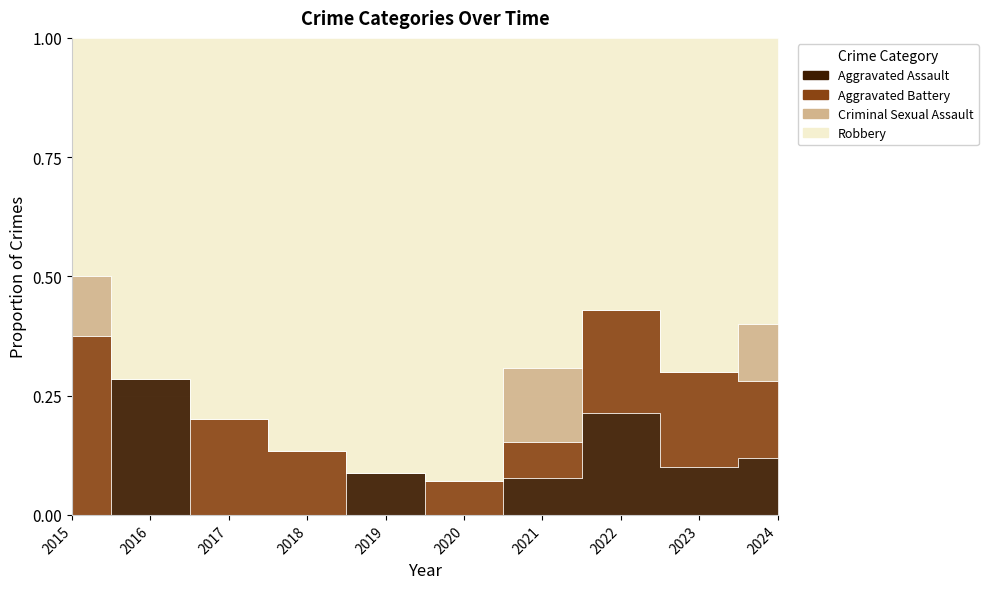

Reading left to right, list all the values displayed in this chart.

Aggravated Assault: 2015=0	2016=2	2017=0	2018=0	2019=2	2020=0	2021=1	2022=3	2023=1	2024=3
Aggravated Battery: 2015=3	2016=0	2017=2	2018=2	2019=0	2020=1	2021=1	2022=3	2023=2	2024=4
Criminal Sexual Assault: 2015=1	2016=0	2017=0	2018=0	2019=0	2020=0	2021=2	2022=0	2023=0	2024=3
Robbery: 2015=4	2016=5	2017=8	2018=13	2019=21	2020=13	2021=9	2022=8	2023=7	2024=15